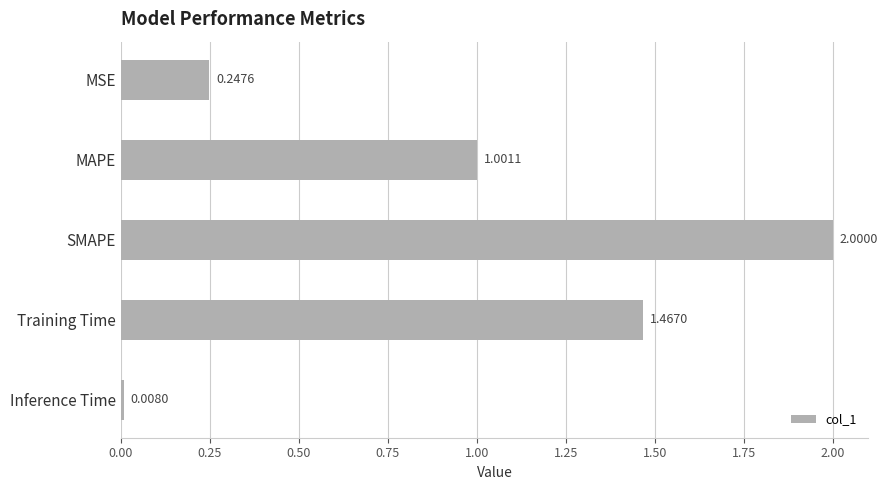

What is the label of the 5th bar from the top?

Inference Time